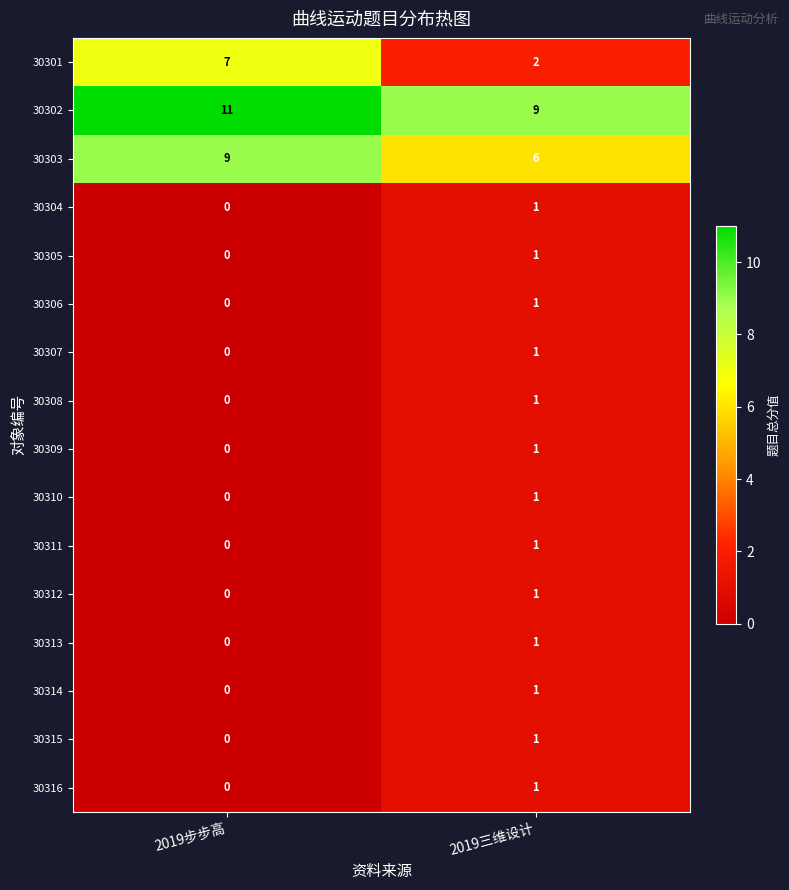

Is it true that 30305 equals 2 at 2019三维设计?

False